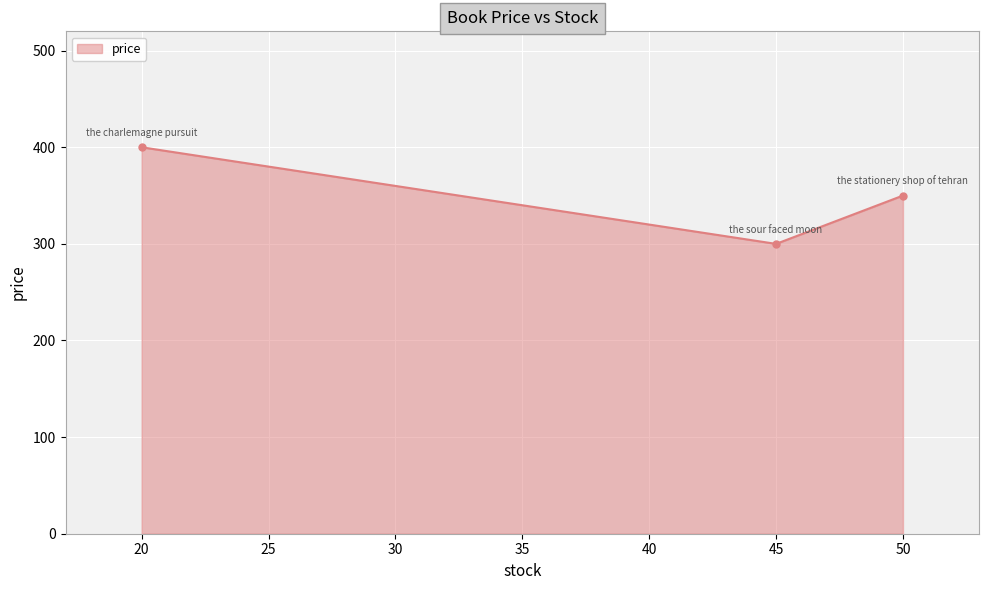

Does the chart have visible grid lines?

Yes